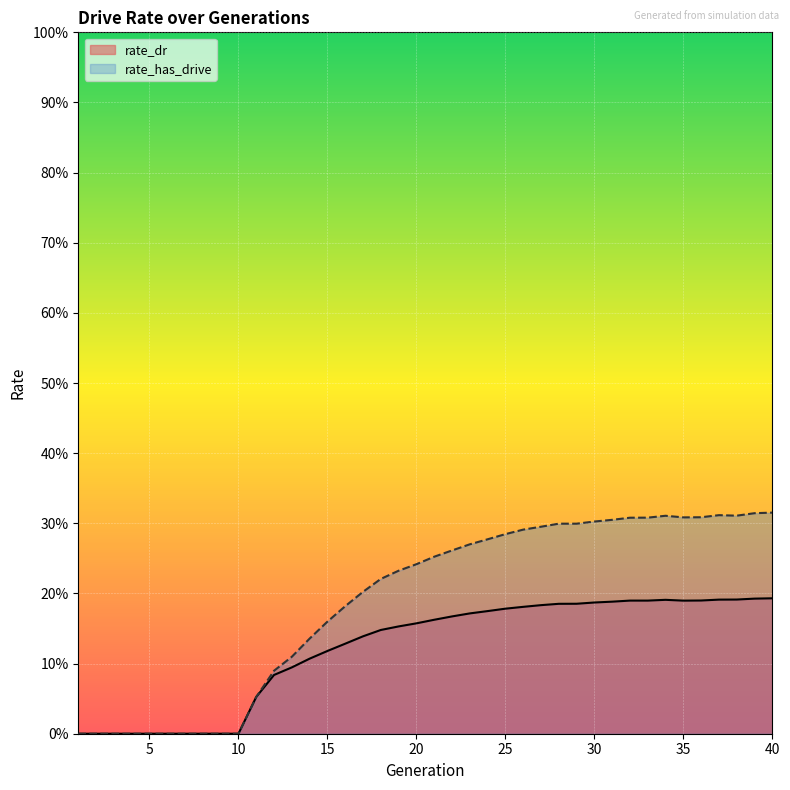

True or false: rate_dr and rate_has_drive cross at least once.

False